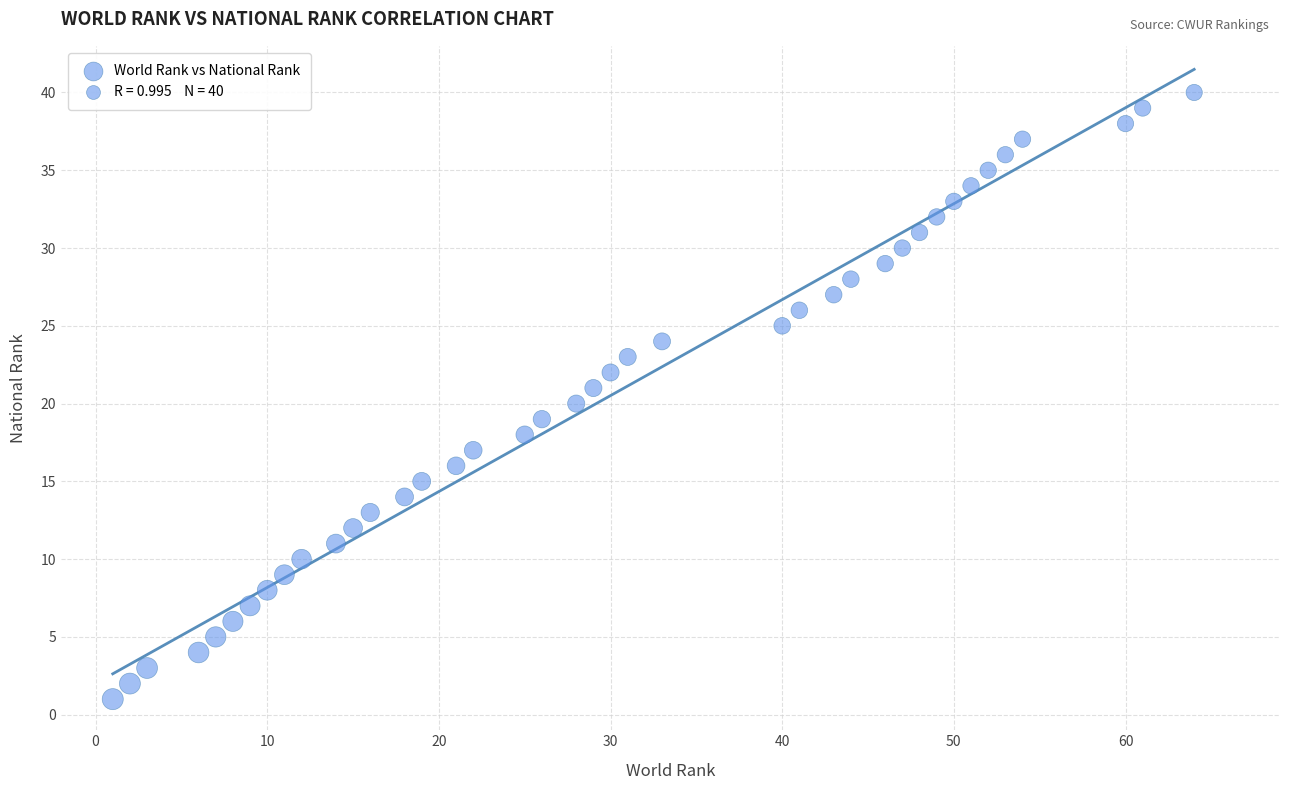

What is the range of Y values (max minus min)?

39